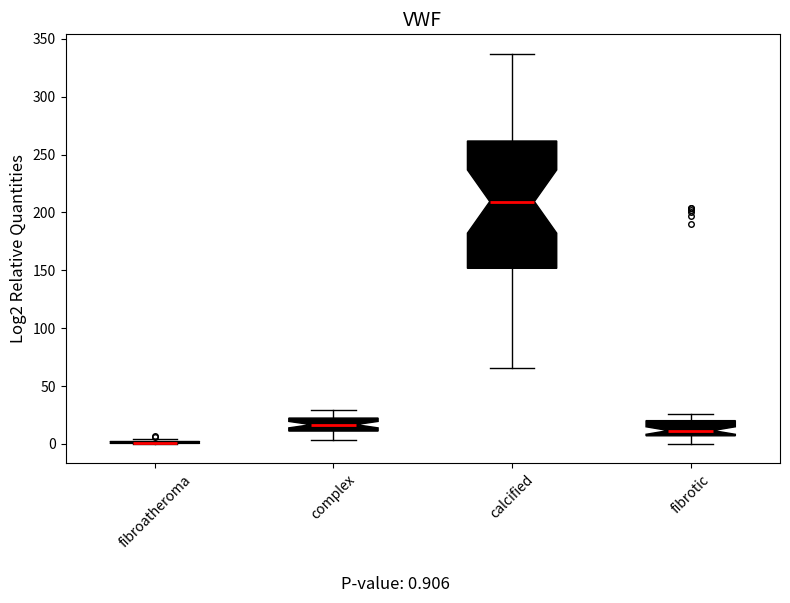

Which box is the tallest, from its lower edge to its upper edge?

calcified